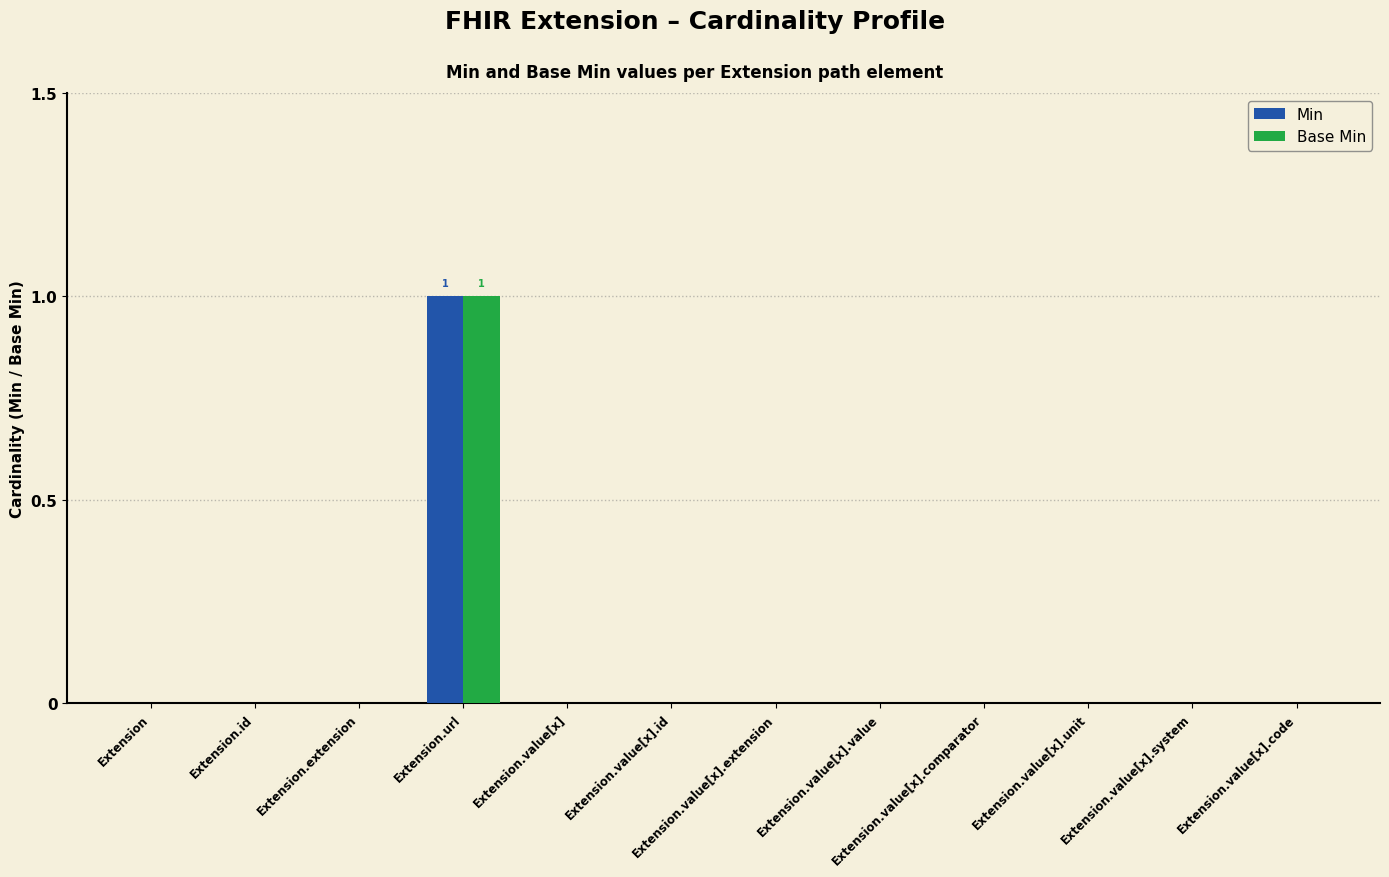

How many groups of bars are there?

12